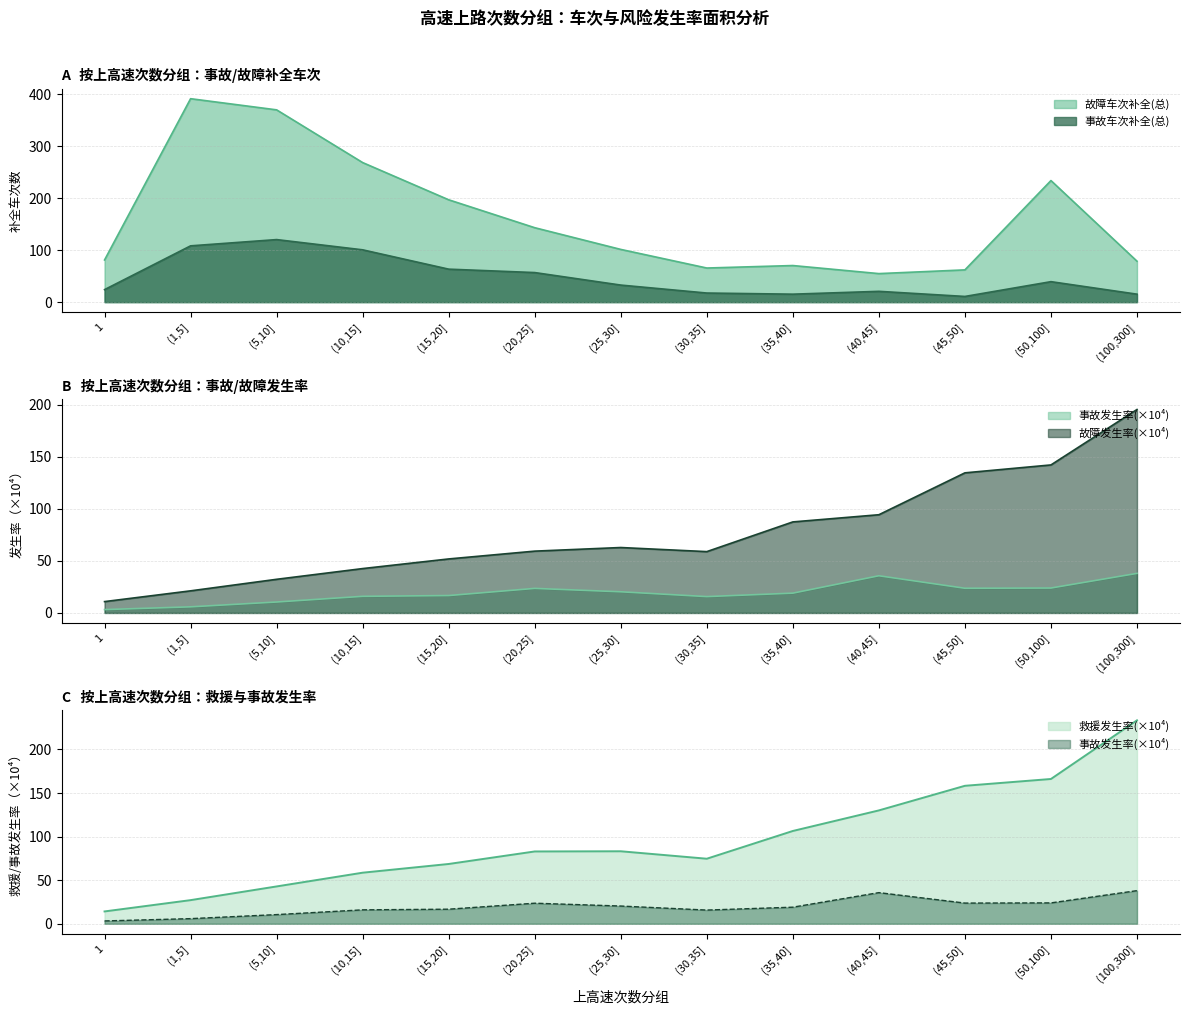

What is the difference between the second highest and second lowest values in the 故障发生率 series?

120.9